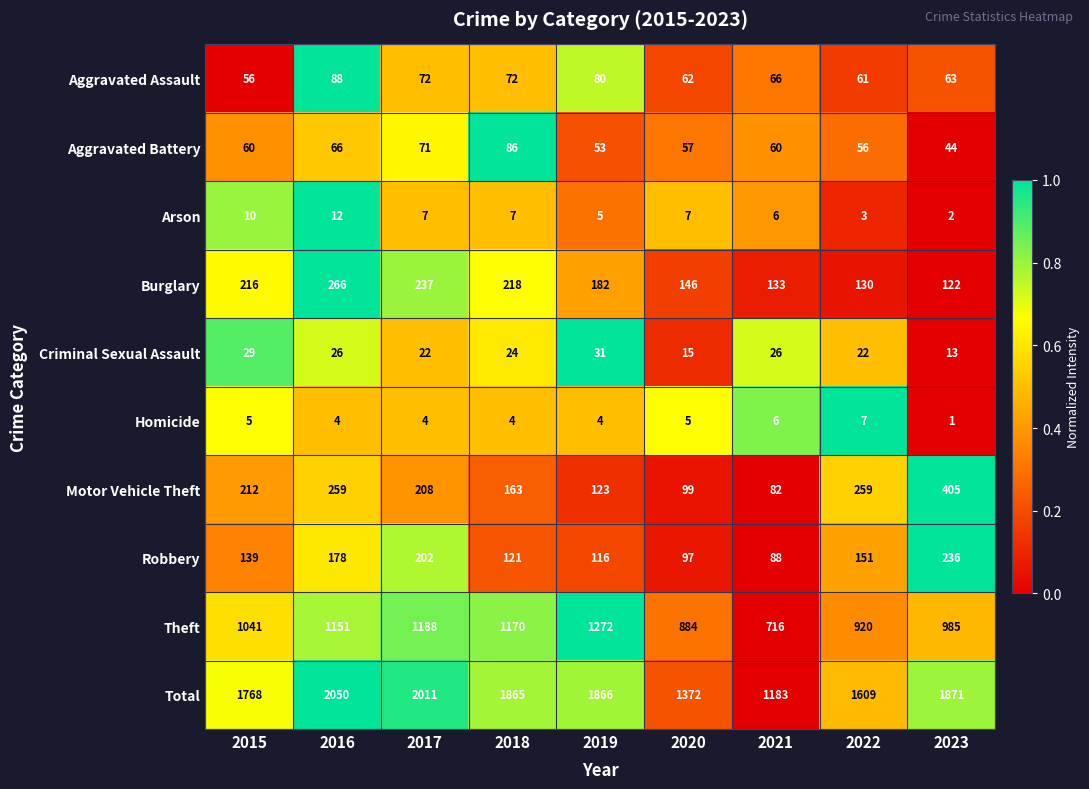

What is the average value of the Burglary series?

183